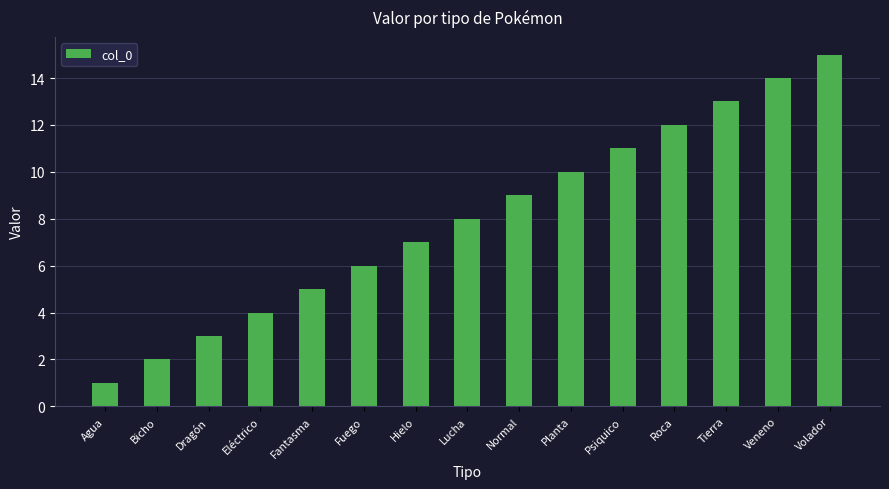

At which category does the chart reach its peak across all series?

Volador